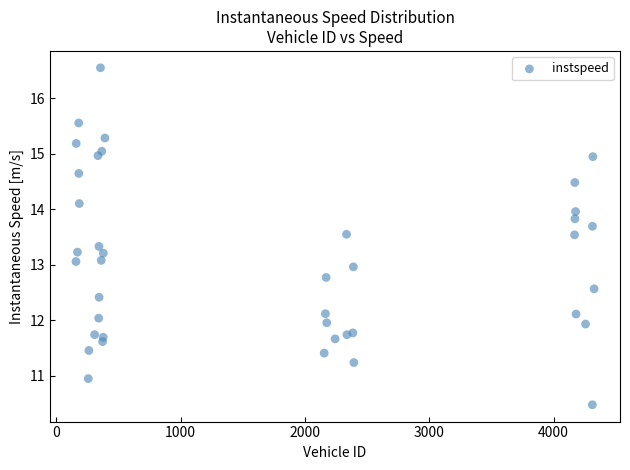

What is the range of Y values (max minus min)?

6.1